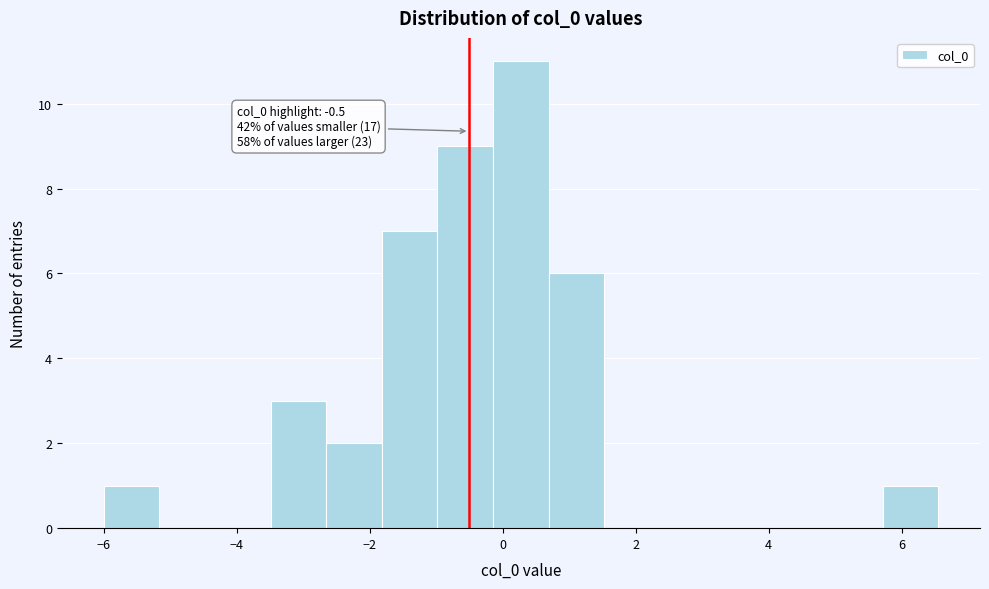

Which range on the x-axis has the tallest bar?

-0.2 to 0.6